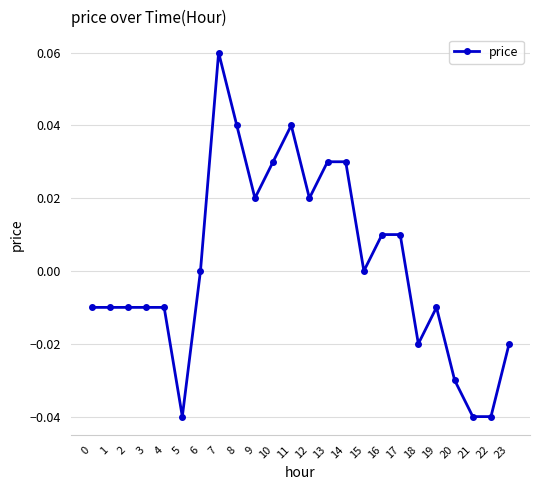

The value at 4 is -0.0. True or false?

True